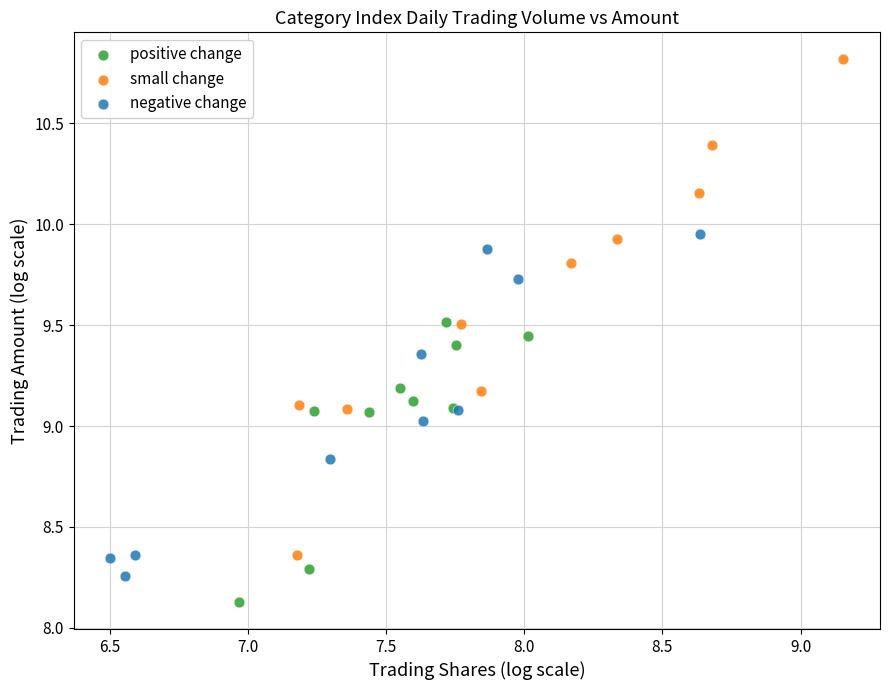

Which series reaches the minimum Y coordinate?

positive change